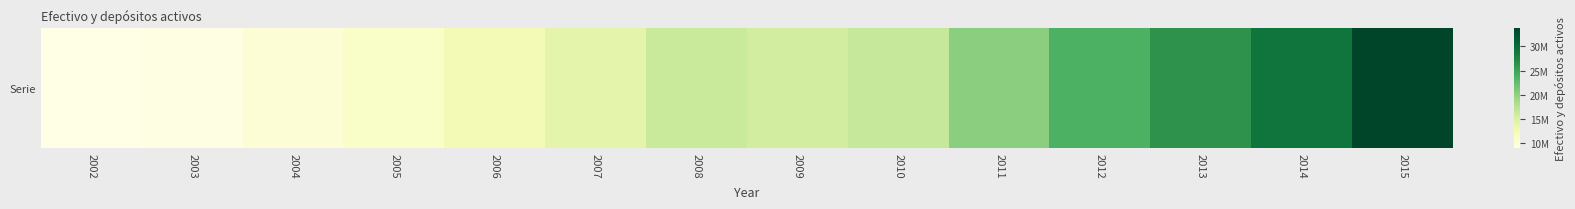

The chart shows a value of 15622850 at 2009. True or false?

True